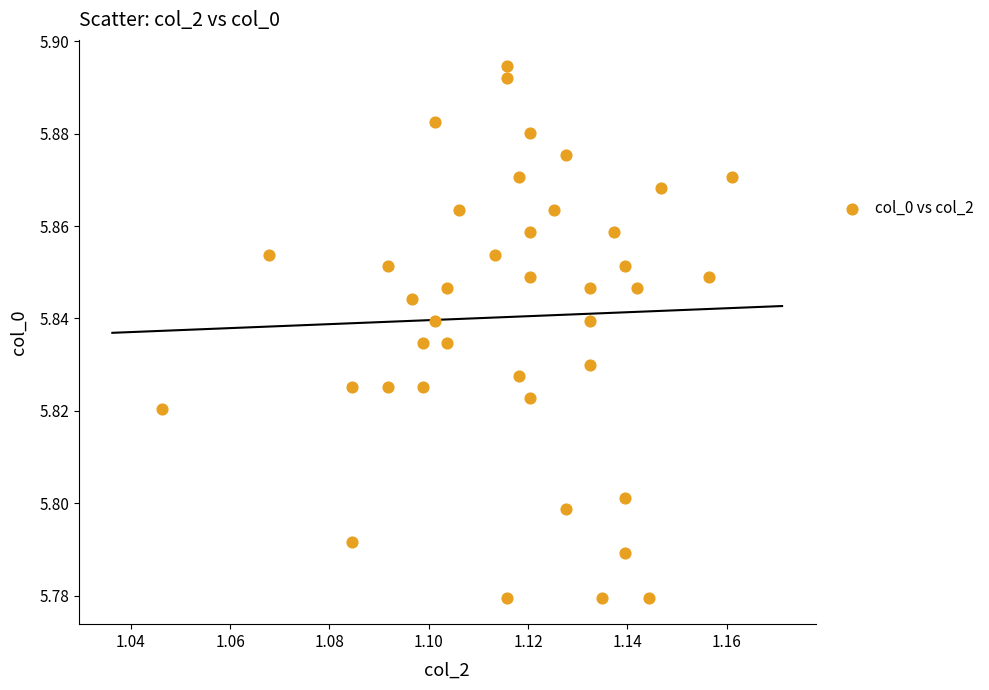

How many points are shown in the scatter plot?

40